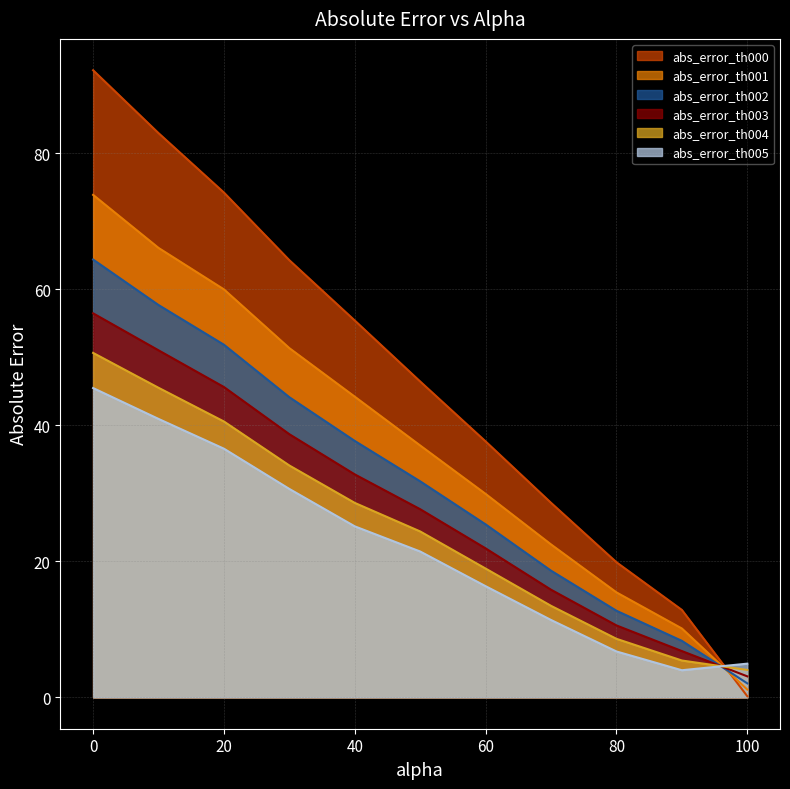

What position from the left is 10.0?

2